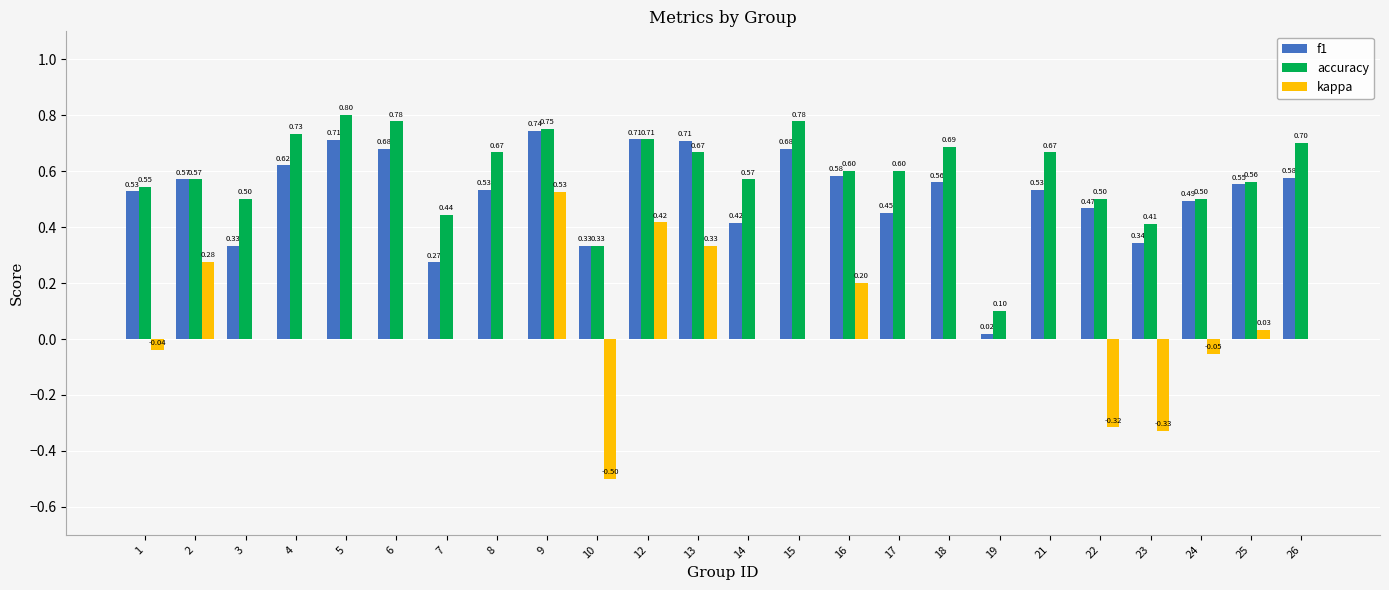

What is the sum of all f1 values?

12.4